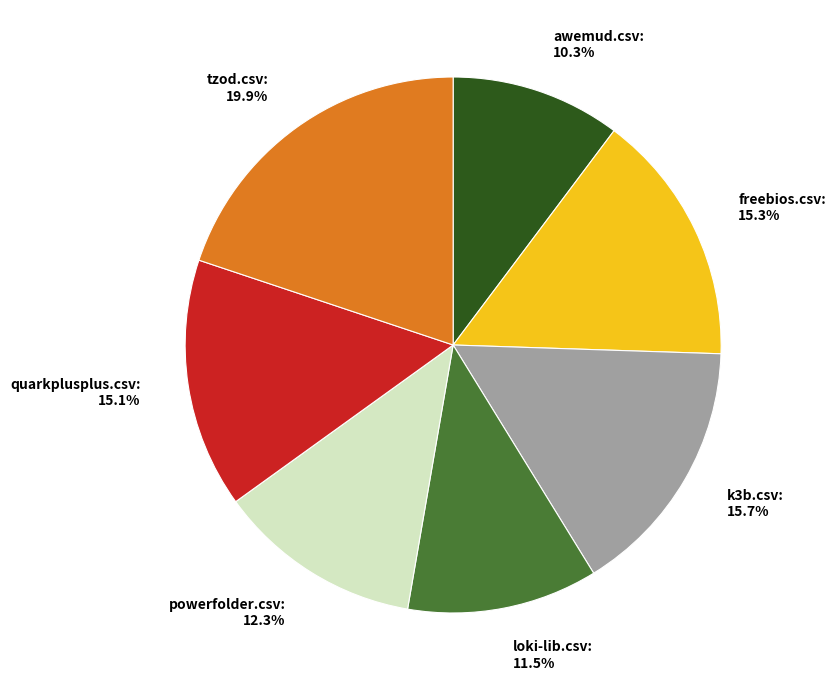

To the nearest percent, what is the average slice percentage?

14%